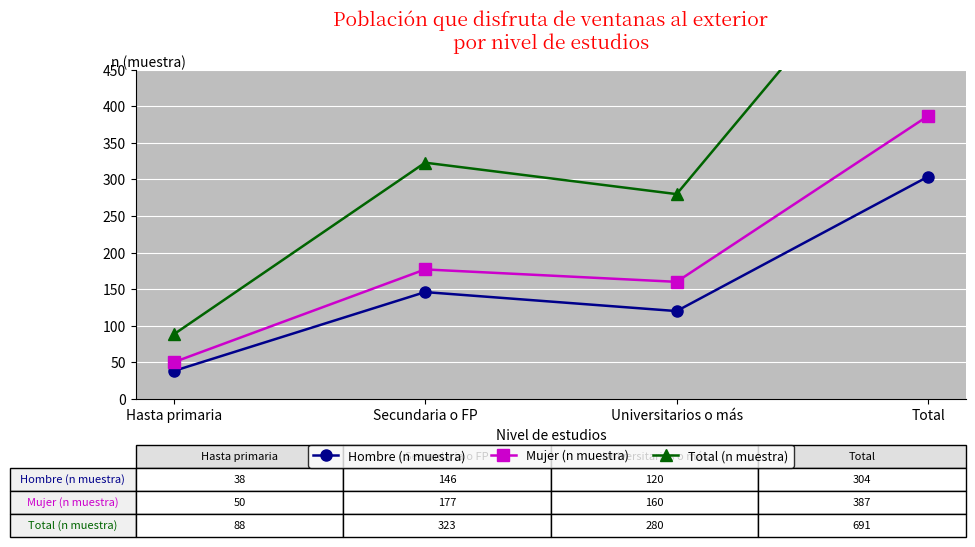

Rank the series by their maximum value, from highest to lowest.

Total (n muestra), Mujer (n muestra), Hombre (n muestra)